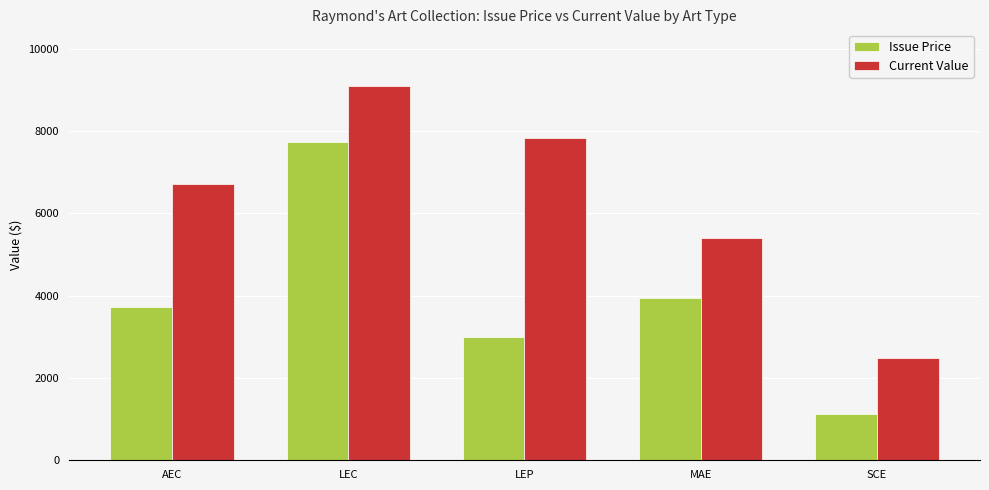

What is the difference between the maximum and second lowest values in the Current Value series?

3708